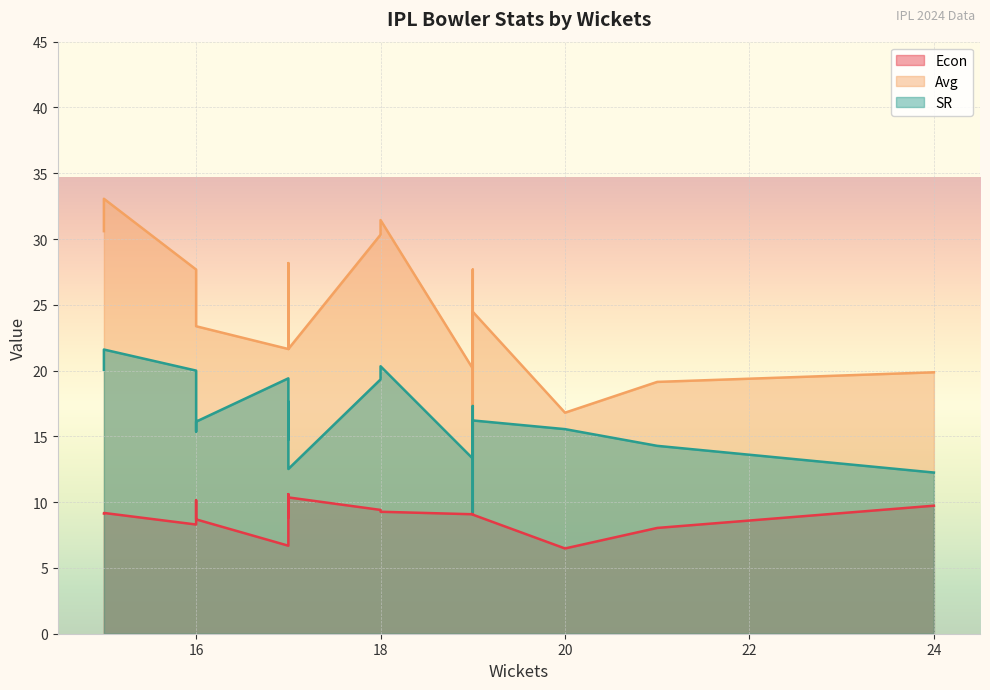

What is the value of the Econ point at the 8th from the left?

9.1